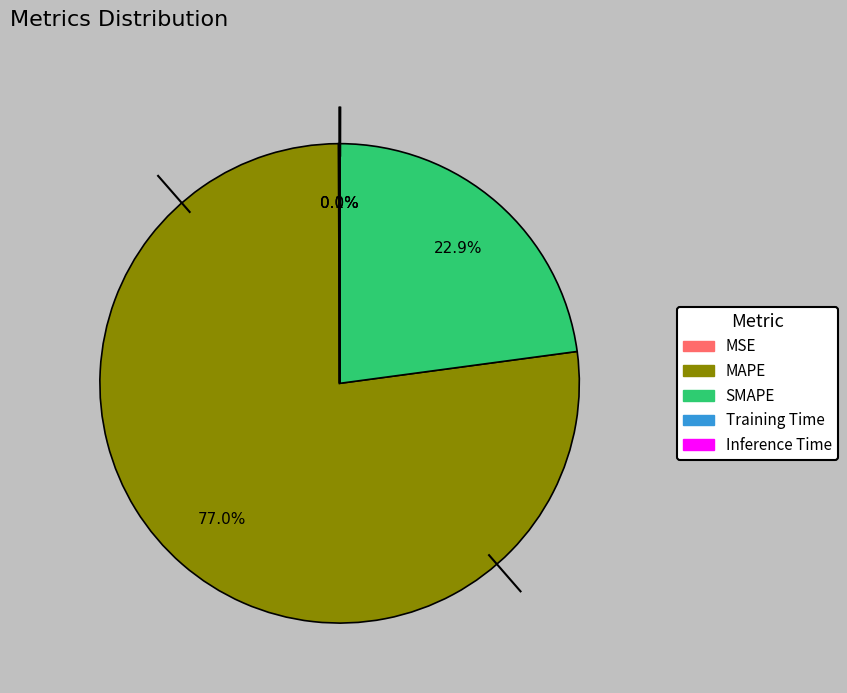

Which category has the biggest portion of the pie?

MAPE